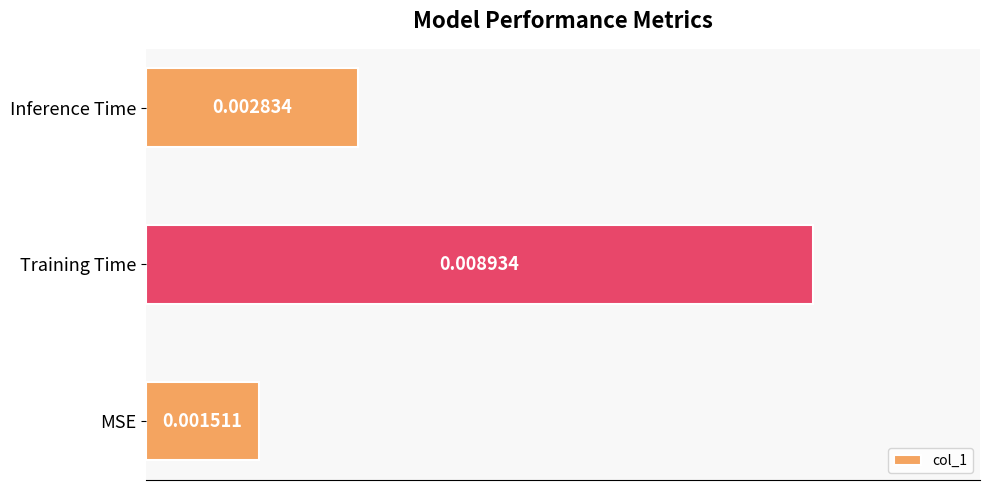

Rank the categories by value from highest to lowest.

Training Time, Inference Time, MSE